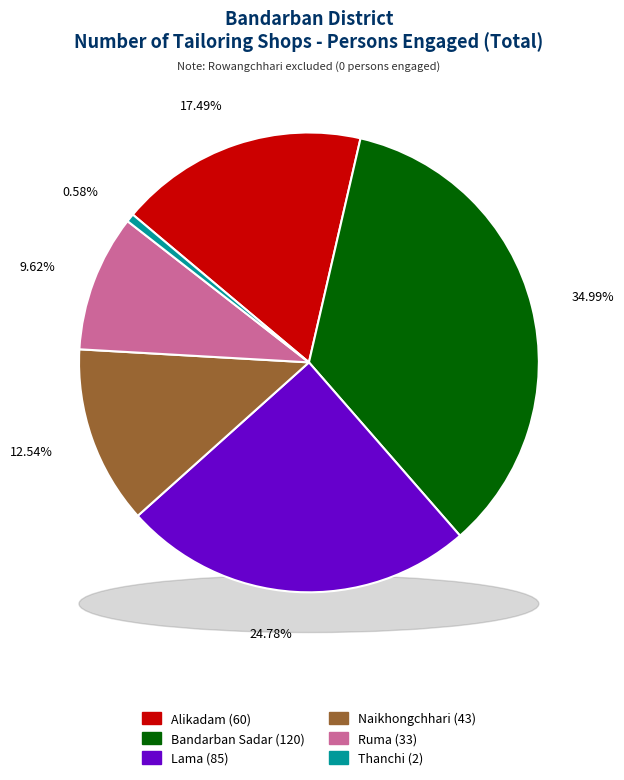

Is it true that Bandarban Sadar is 49% of the pie?

False